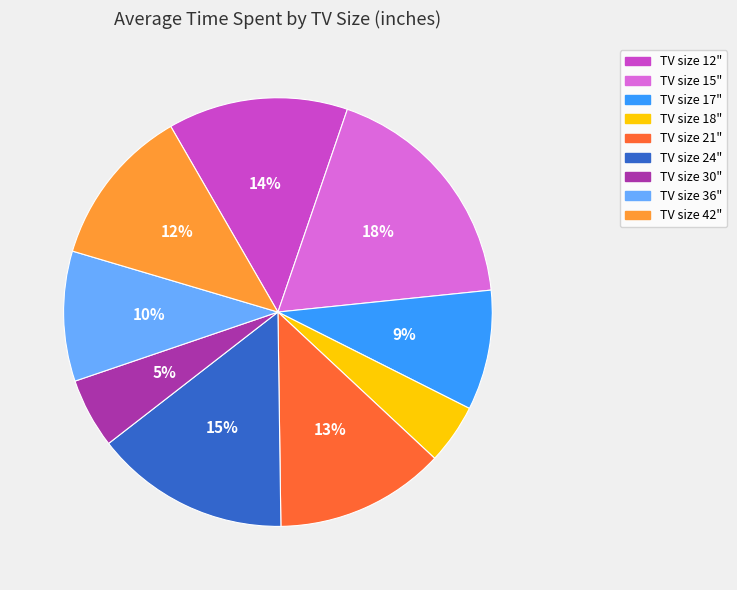

Is there a majority slice in this chart?

No